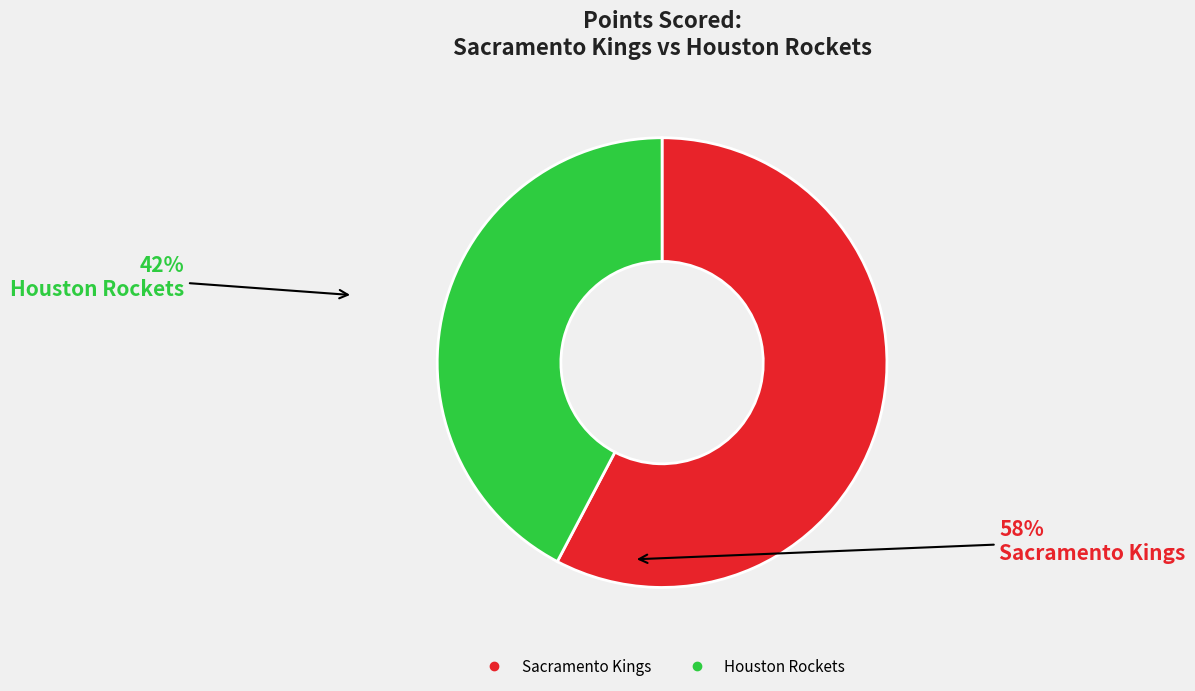

Which category has the smallest portion of the pie?

Houston Rockets